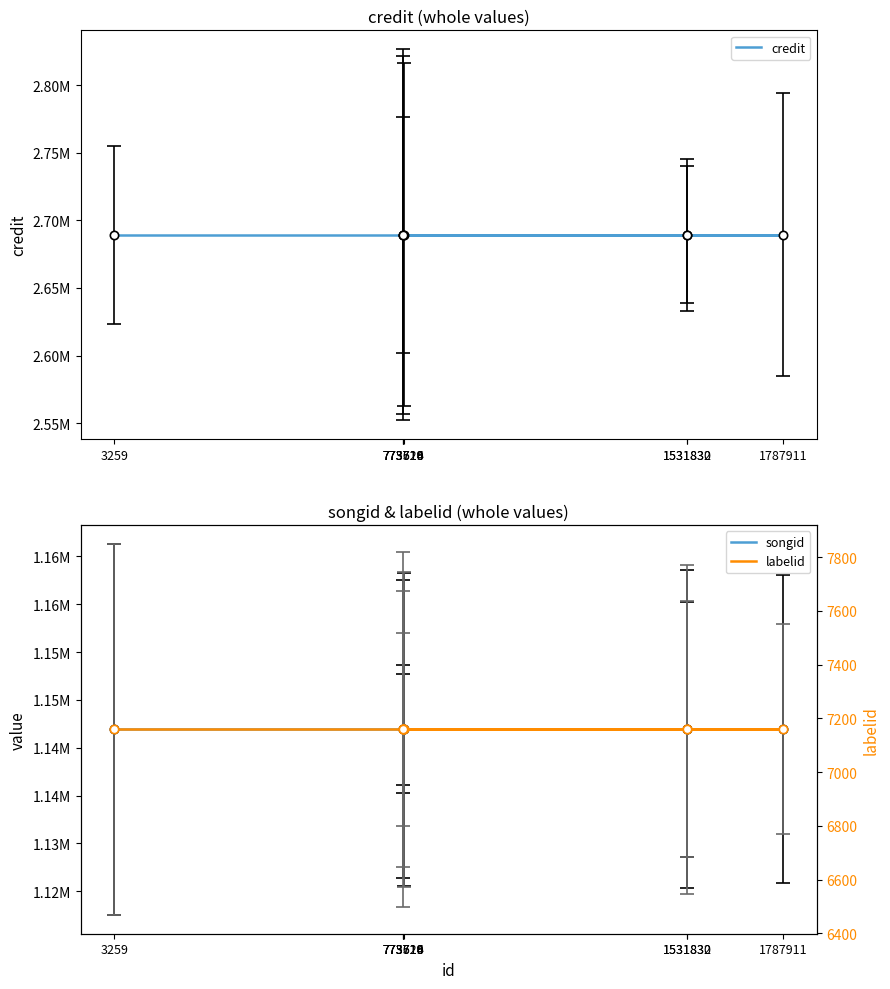

What is the difference between the highest and lowest values at 775514?

2682258